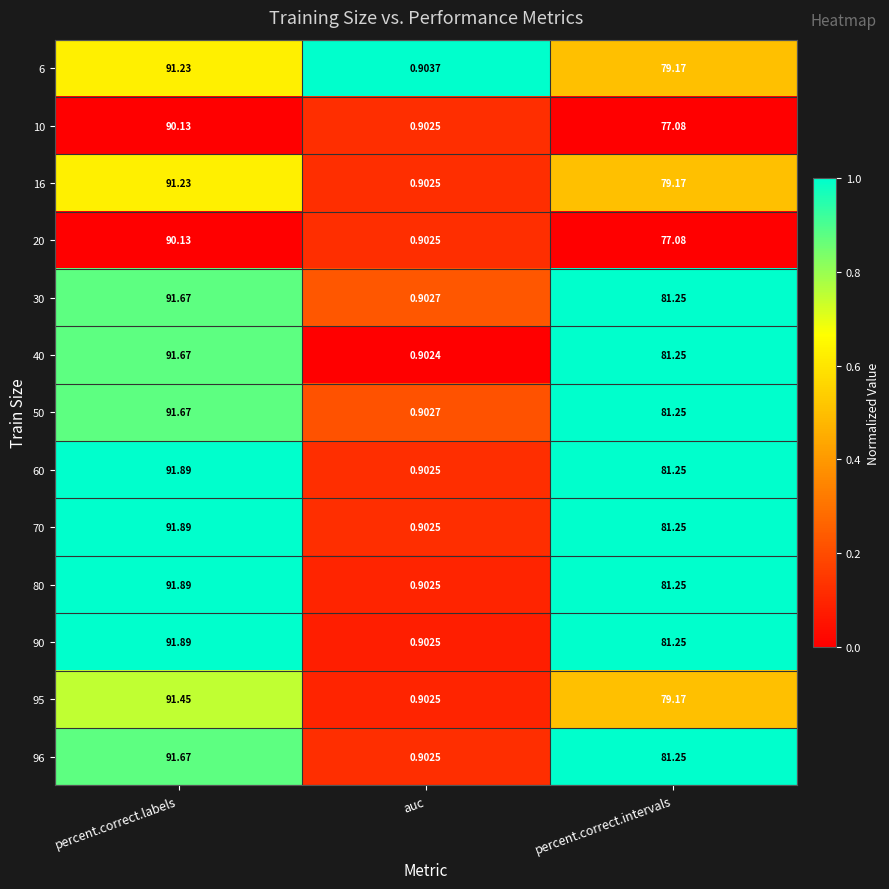

List the labels in order of 60 value, smallest first.

auc, percent.correct.intervals, percent.correct.labels